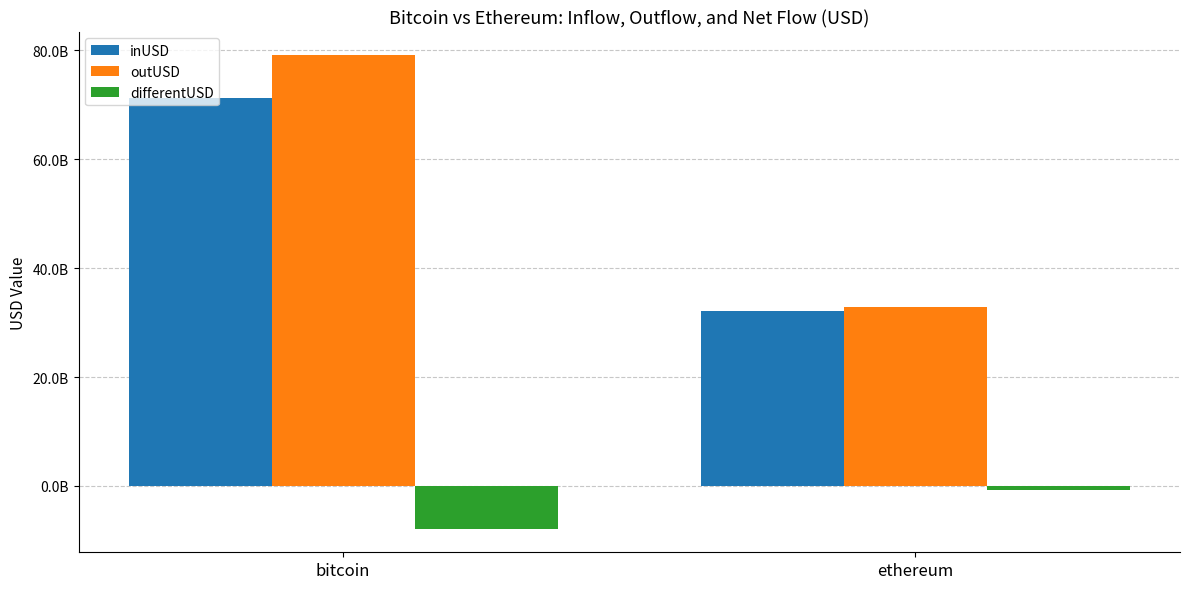

What position from the left is ethereum?

2